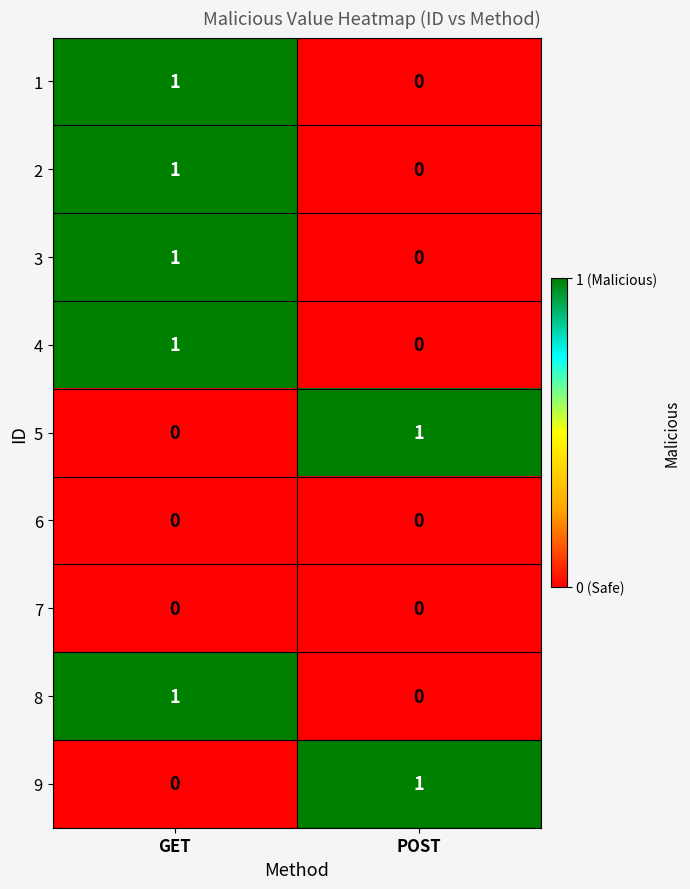

List the labels in order of 4 value, smallest first.

POST, GET